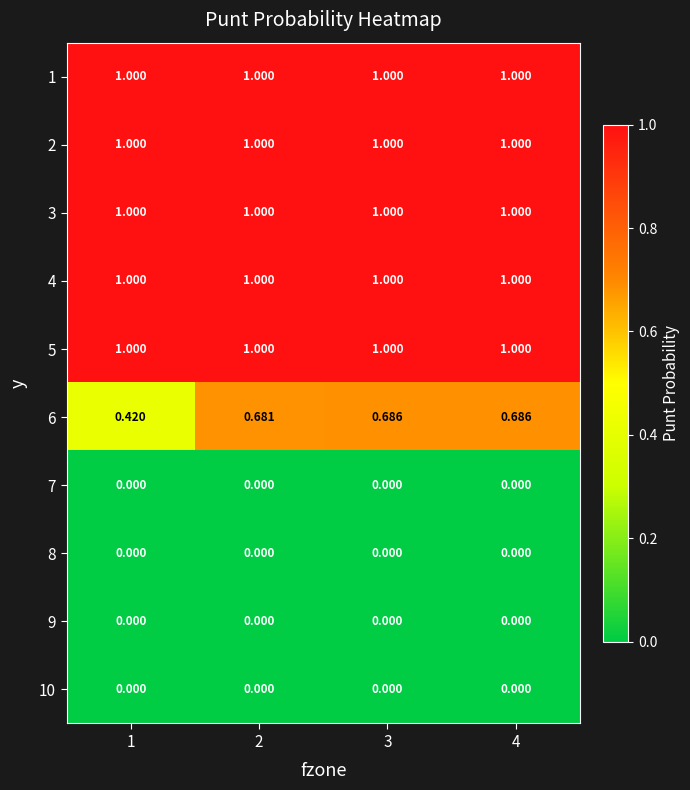

Is the value of 1 at 2 greater than the value of 9 at 4?

Yes